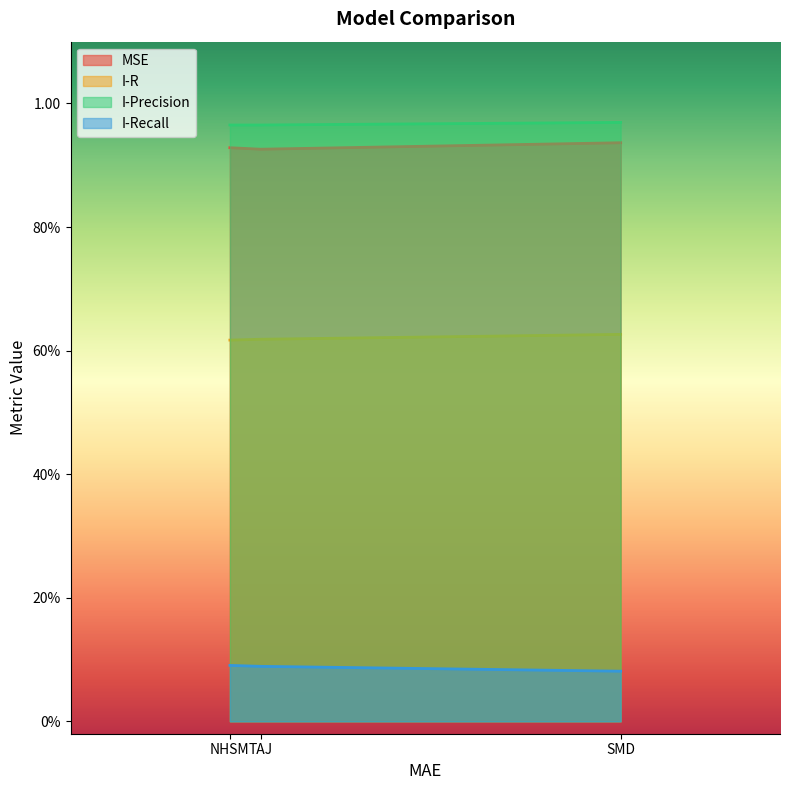

Does the chart display data point markers on the line(s)?

No